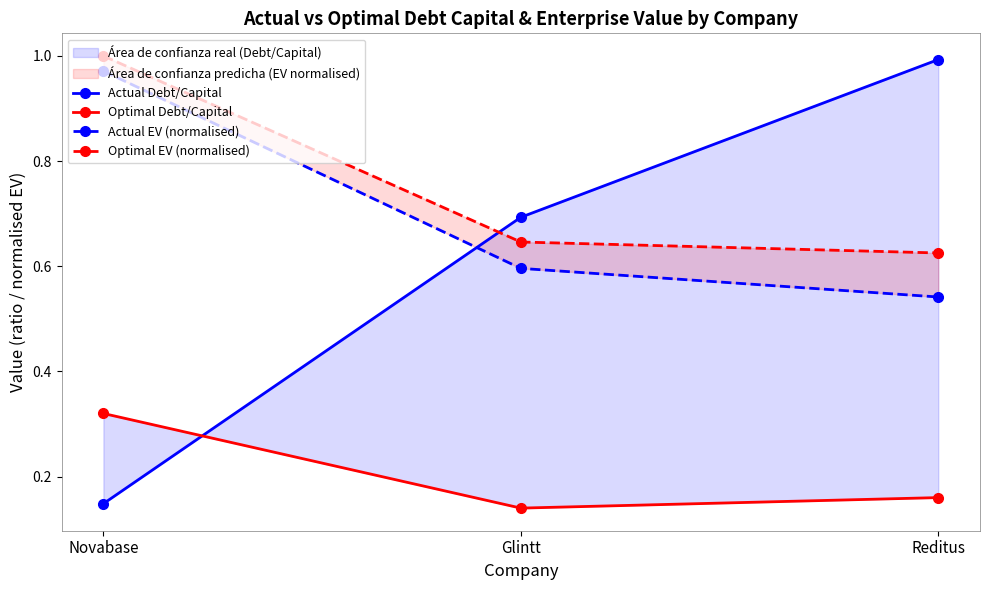

Which category has the lowest value in the Optimal EV (normalised) series?

Reditus